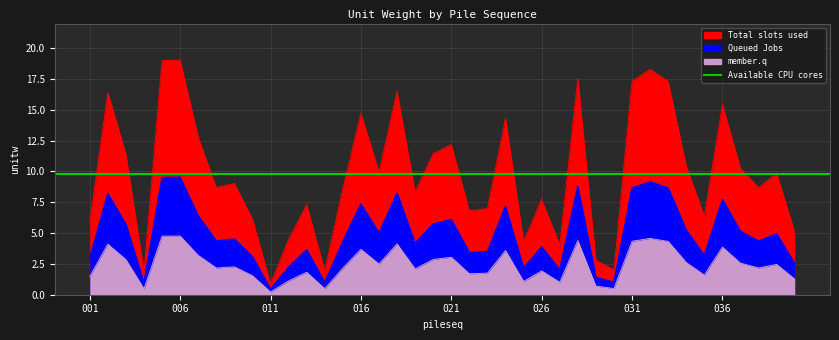

What is the minimum value shown in the chart?

0.2